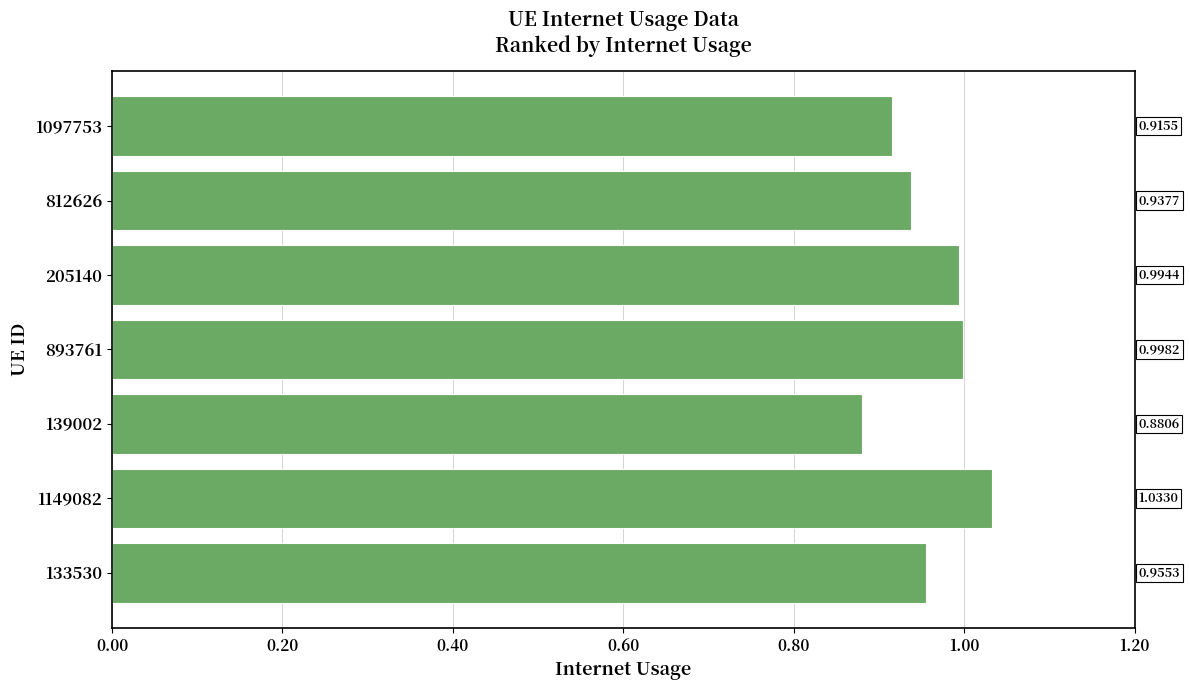

Between 1097753 and 139002, which is larger?

1097753